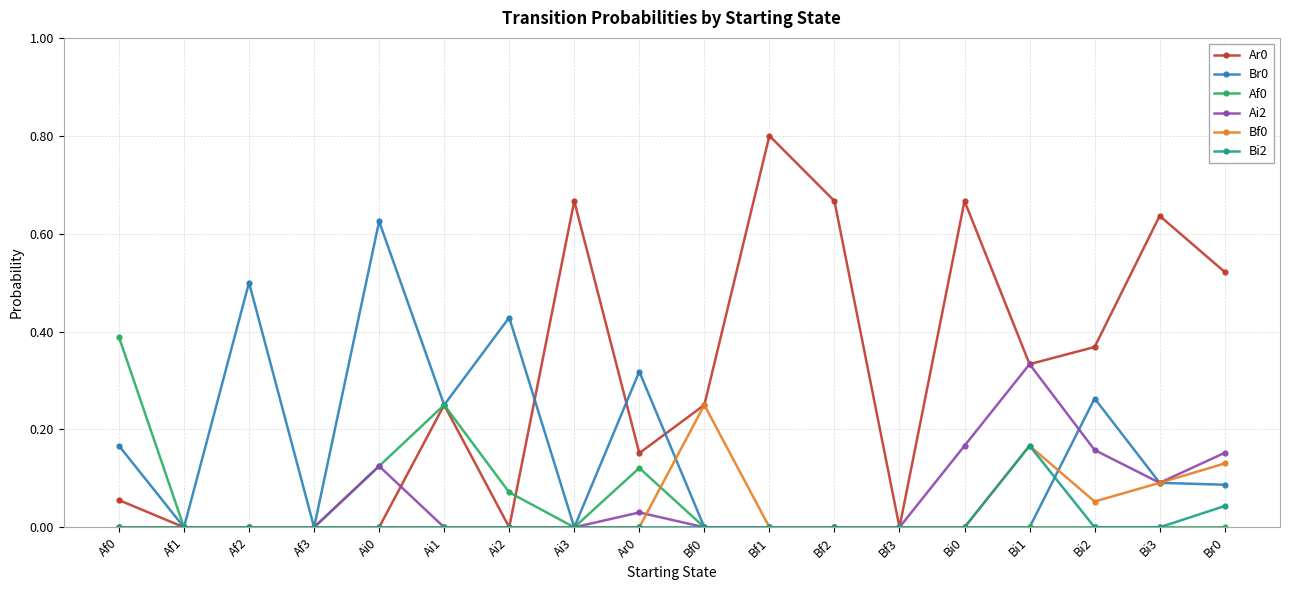

What is the label of the 3rd point from the left?

Af2